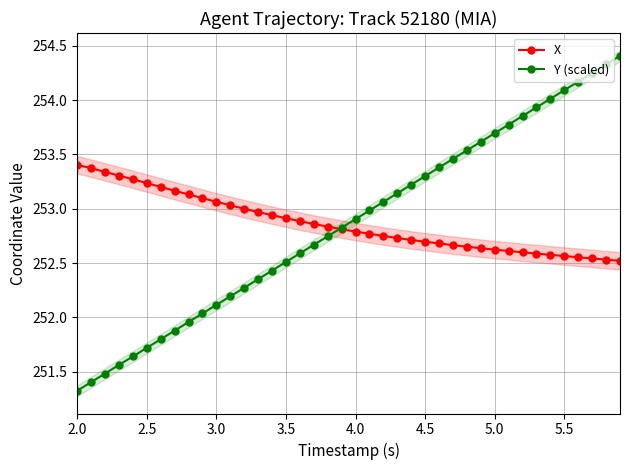

How many distinct data groups are displayed?

2